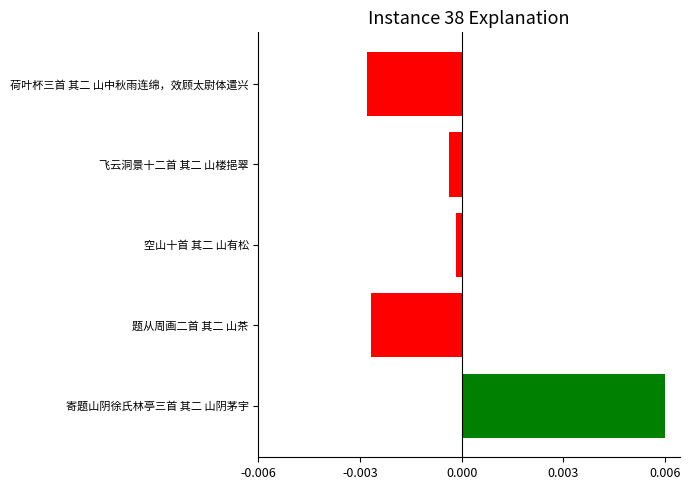

Are the bars horizontal?

Yes